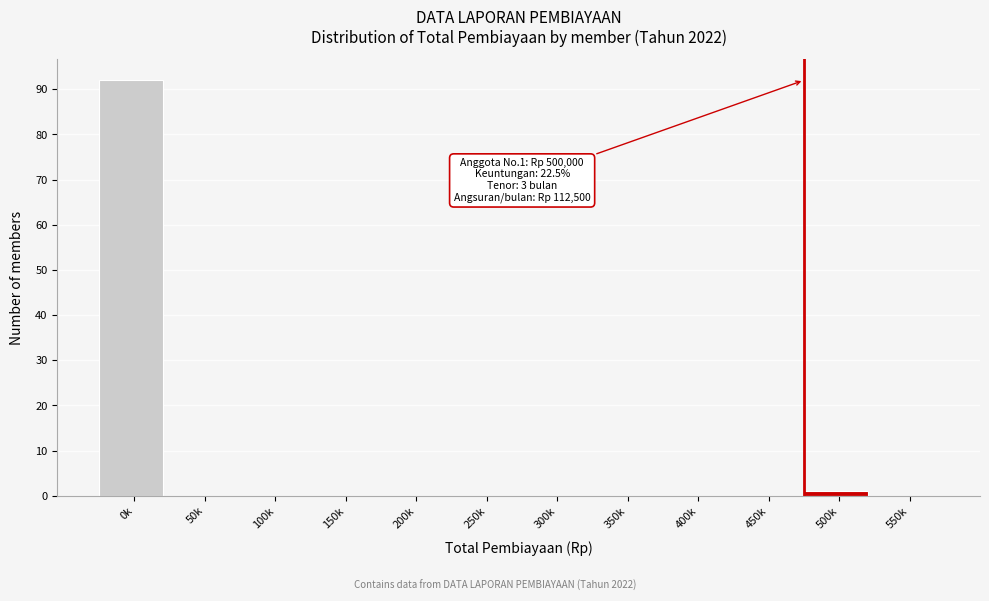

Reading left to right, what are all the values shown in this chart?

0k=92	50k=0	100k=0	150k=0	200k=0	250k=0	300k=0	350k=0	400k=0	450k=0	500k=1	550k=0